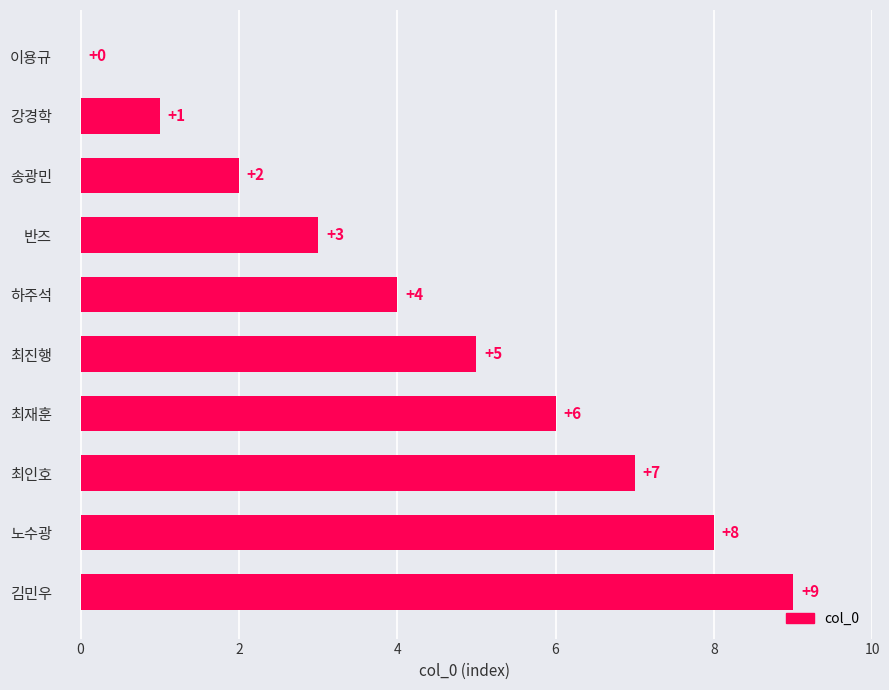

True or false: the data shows 2 at 반즈.

False